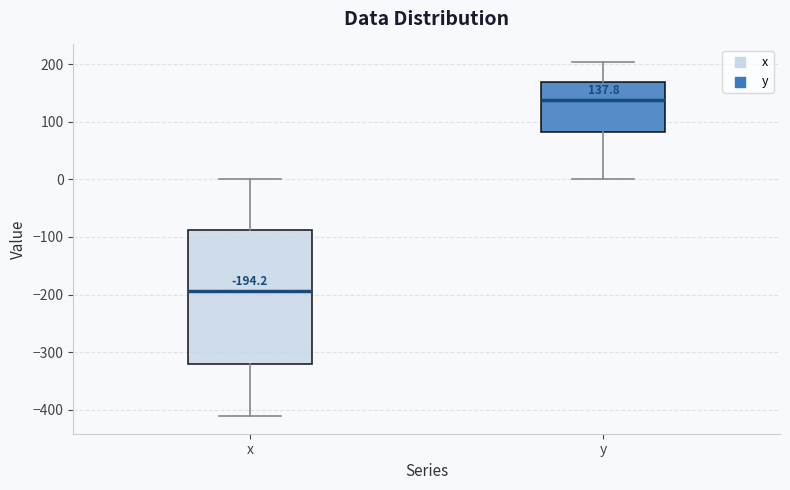

Which box has the lowest median line?

x